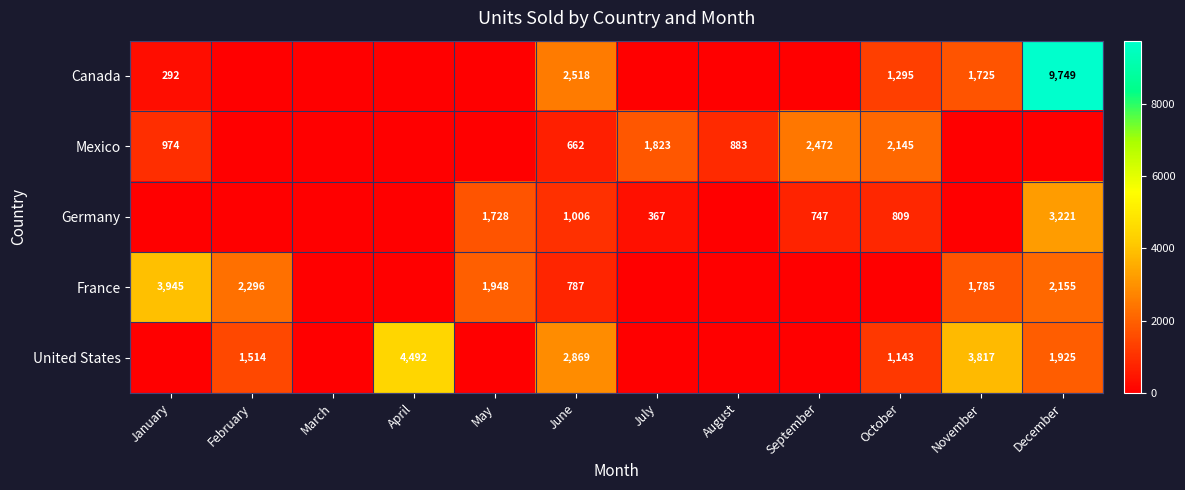

The France series shows 1335 at December. True or false?

False